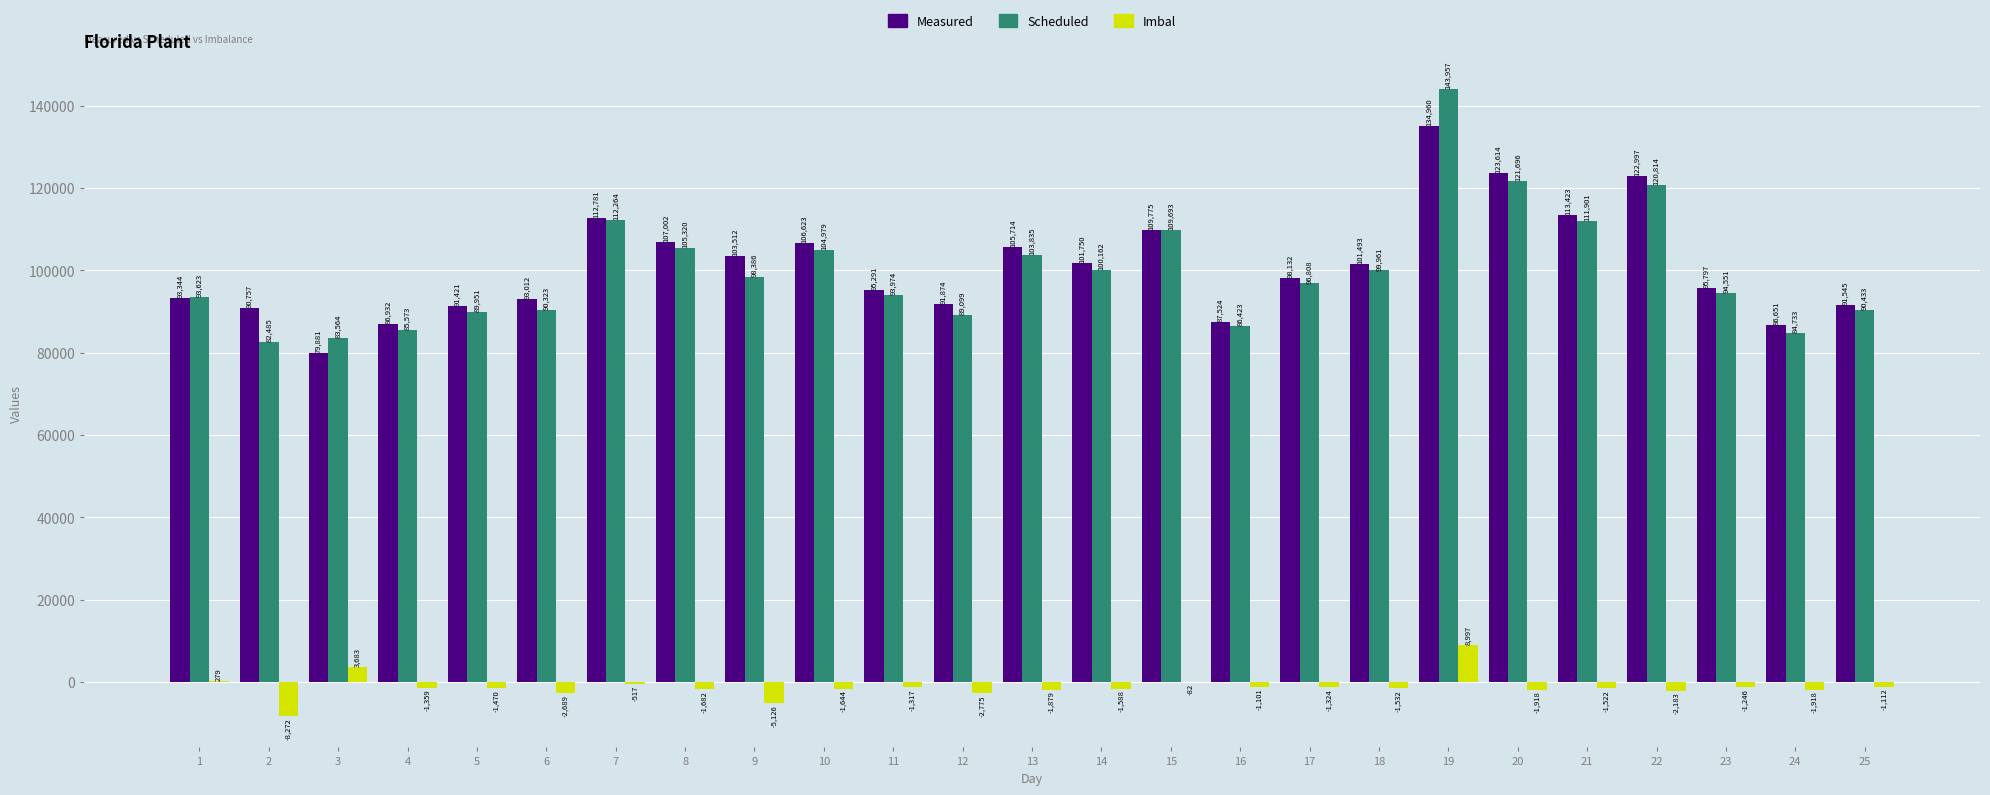

Is the value of Imbal at 16 greater than the value of Measured at 23?

No